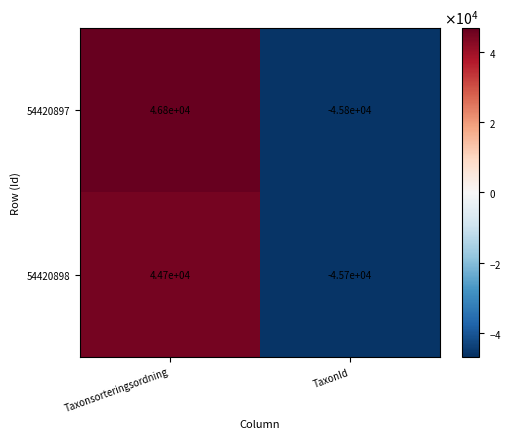

The value of 54420897 at TaxonId is -24863. True or false?

False